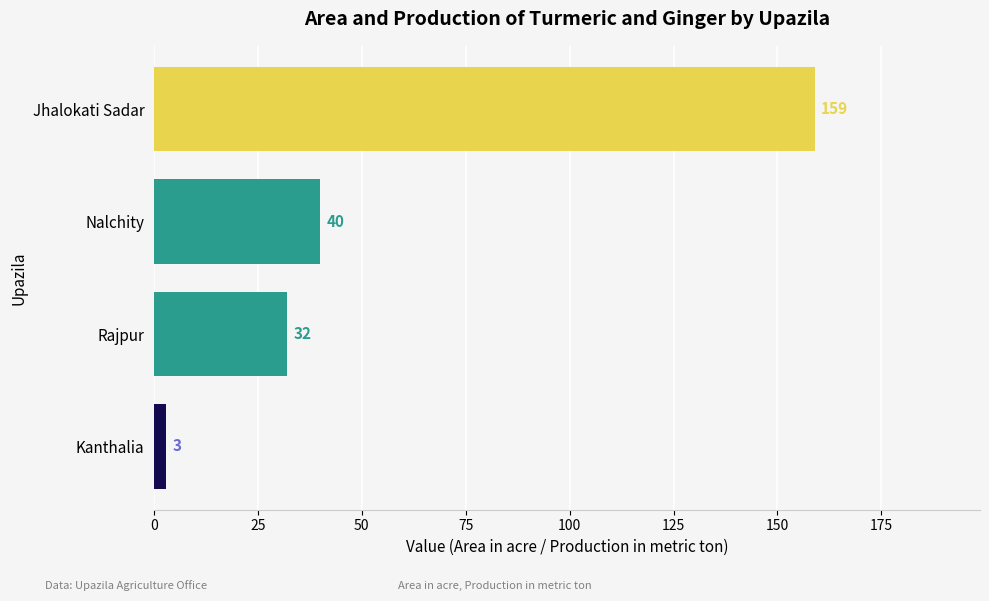

How many distinct data groups are displayed?

1